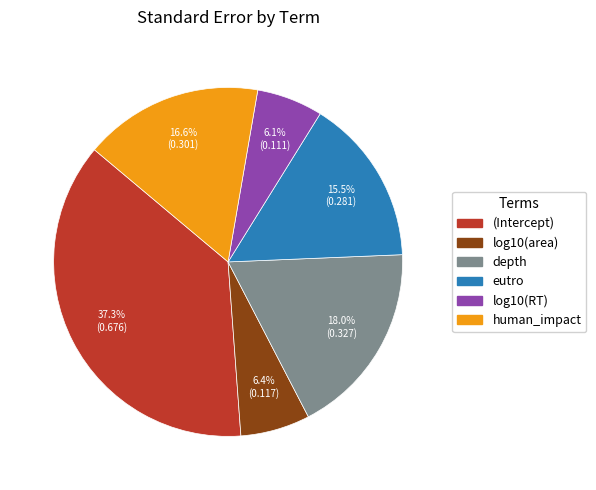

To the nearest percent, what is the combined percentage of (Intercept) and eutro?

53%